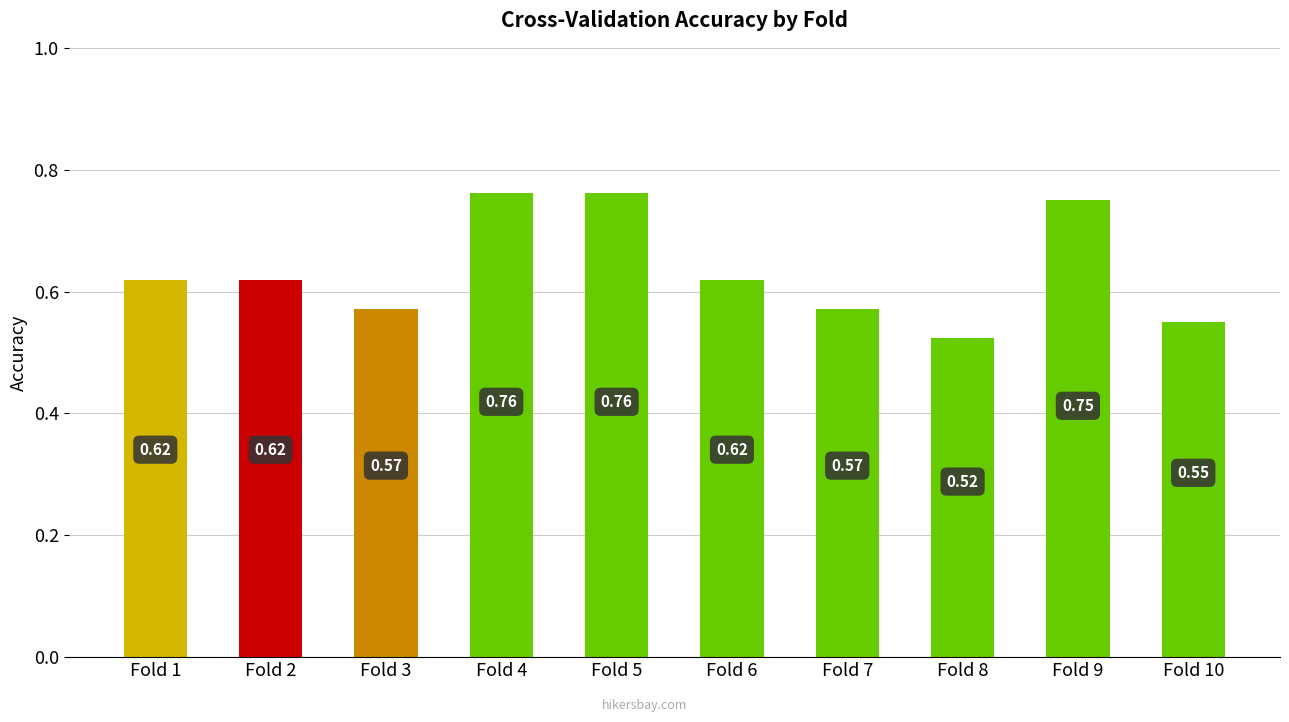

Are the bars grouped side by side (vs. stacked)?

No